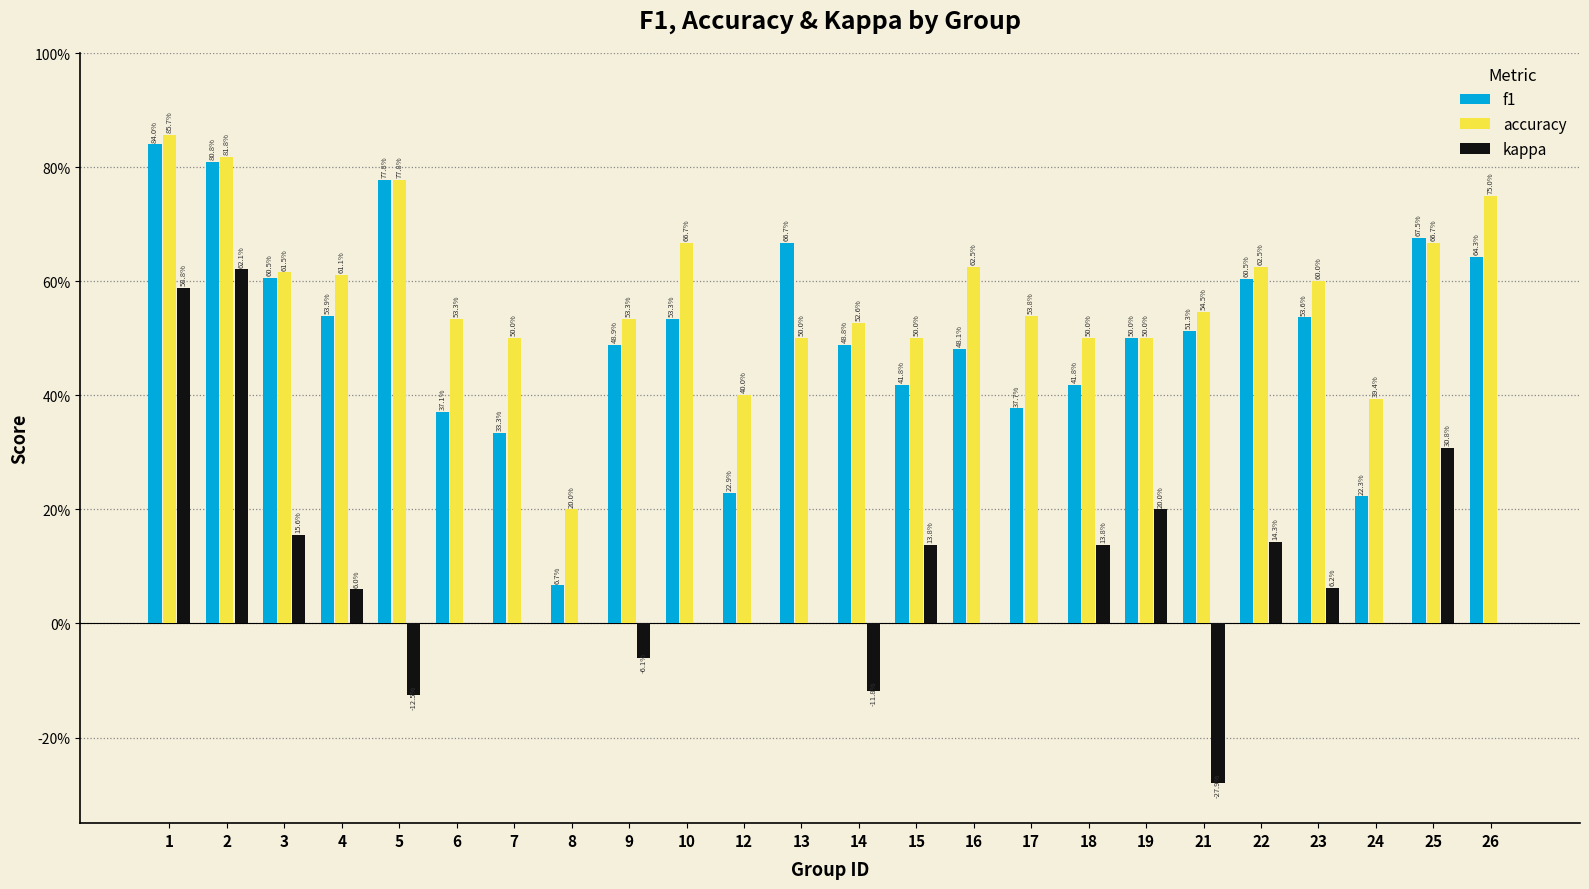

What are all the series names shown in the legend?

f1, accuracy, kappa